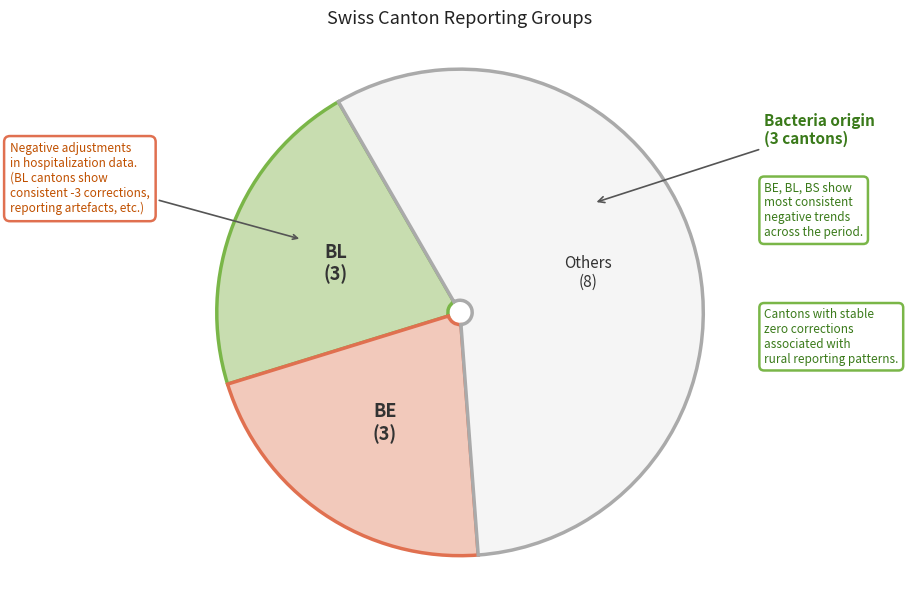

Which category has the biggest portion of the pie?

Others (8)